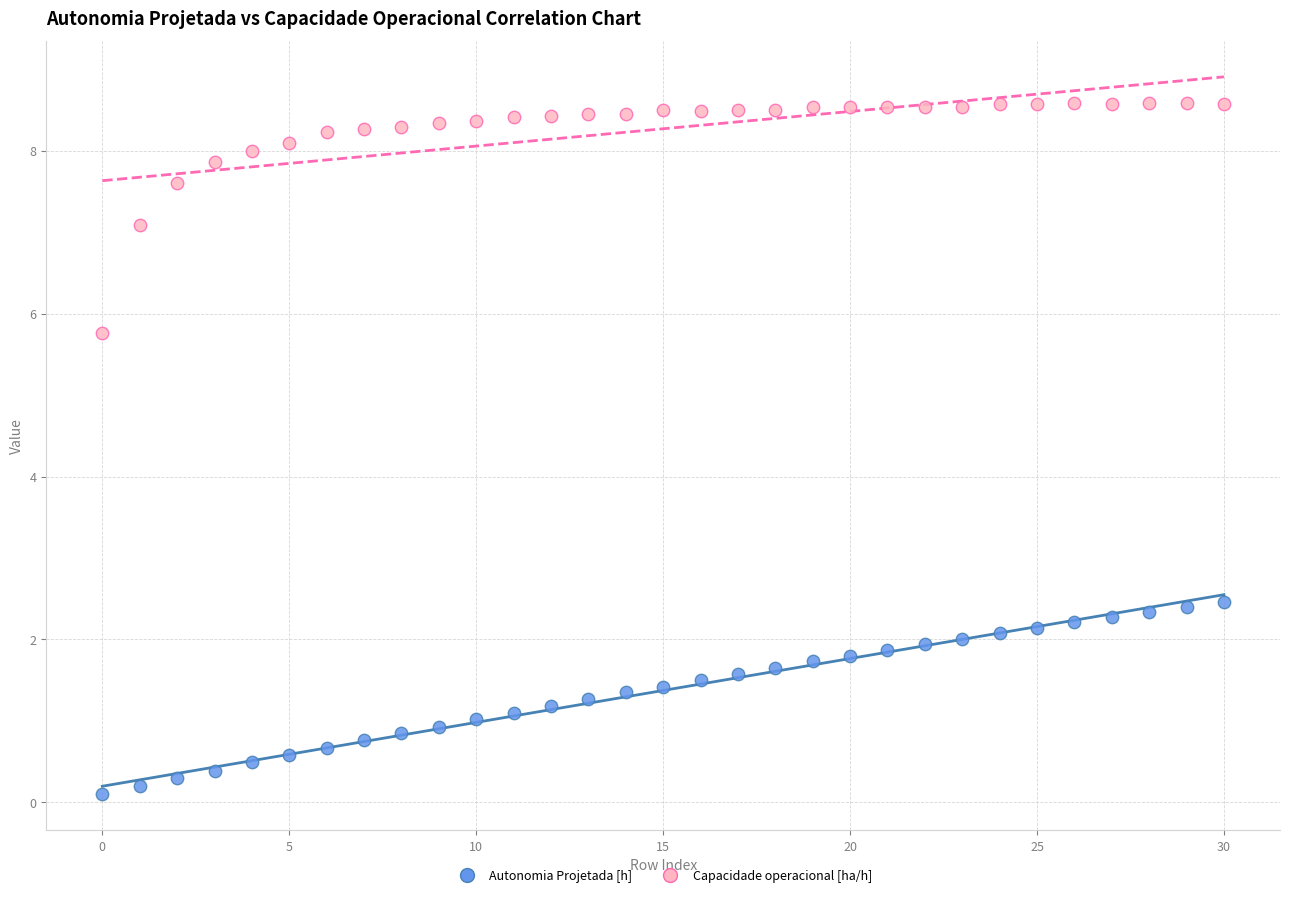

Across all data points, what is the range of Y values (max minus min)?

8.5